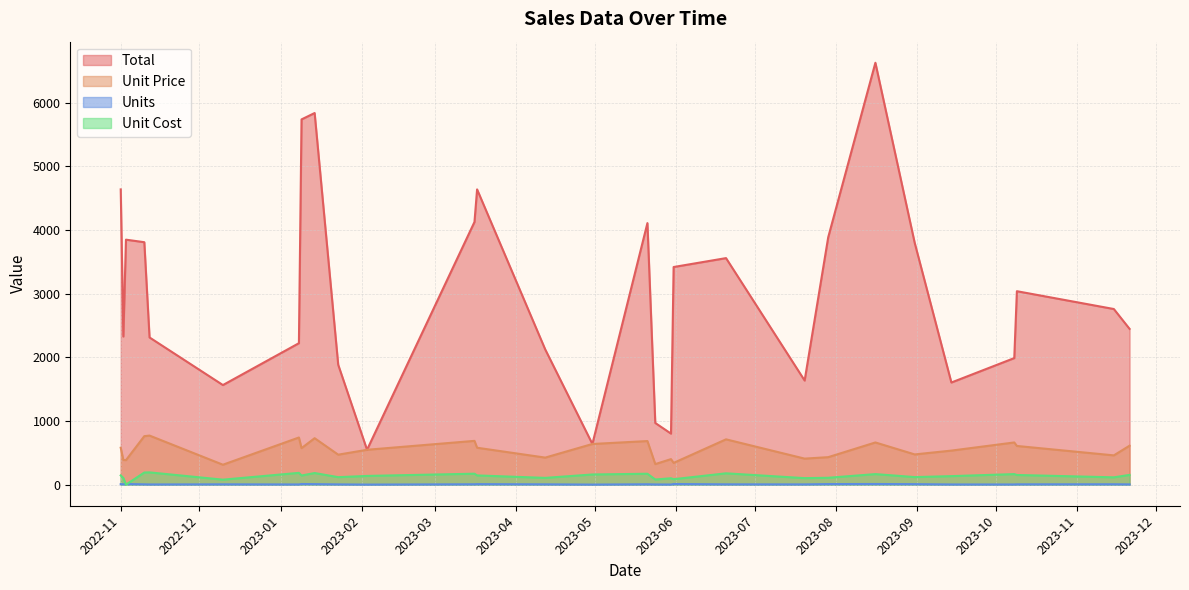

True or false: Total and Unit Price intersect in this chart.

False